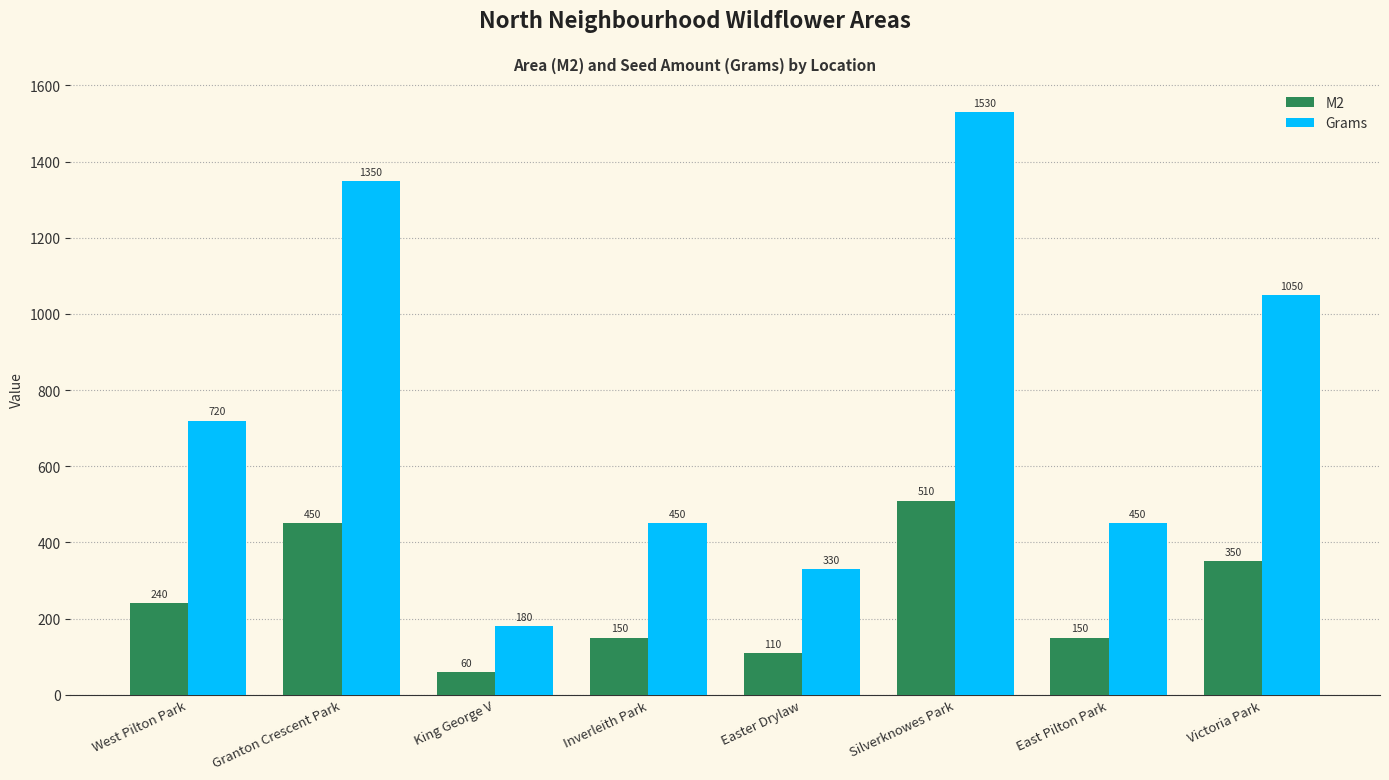

Is the value of M2 at Victoria Park greater than the value of Grams at East Pilton Park?

No